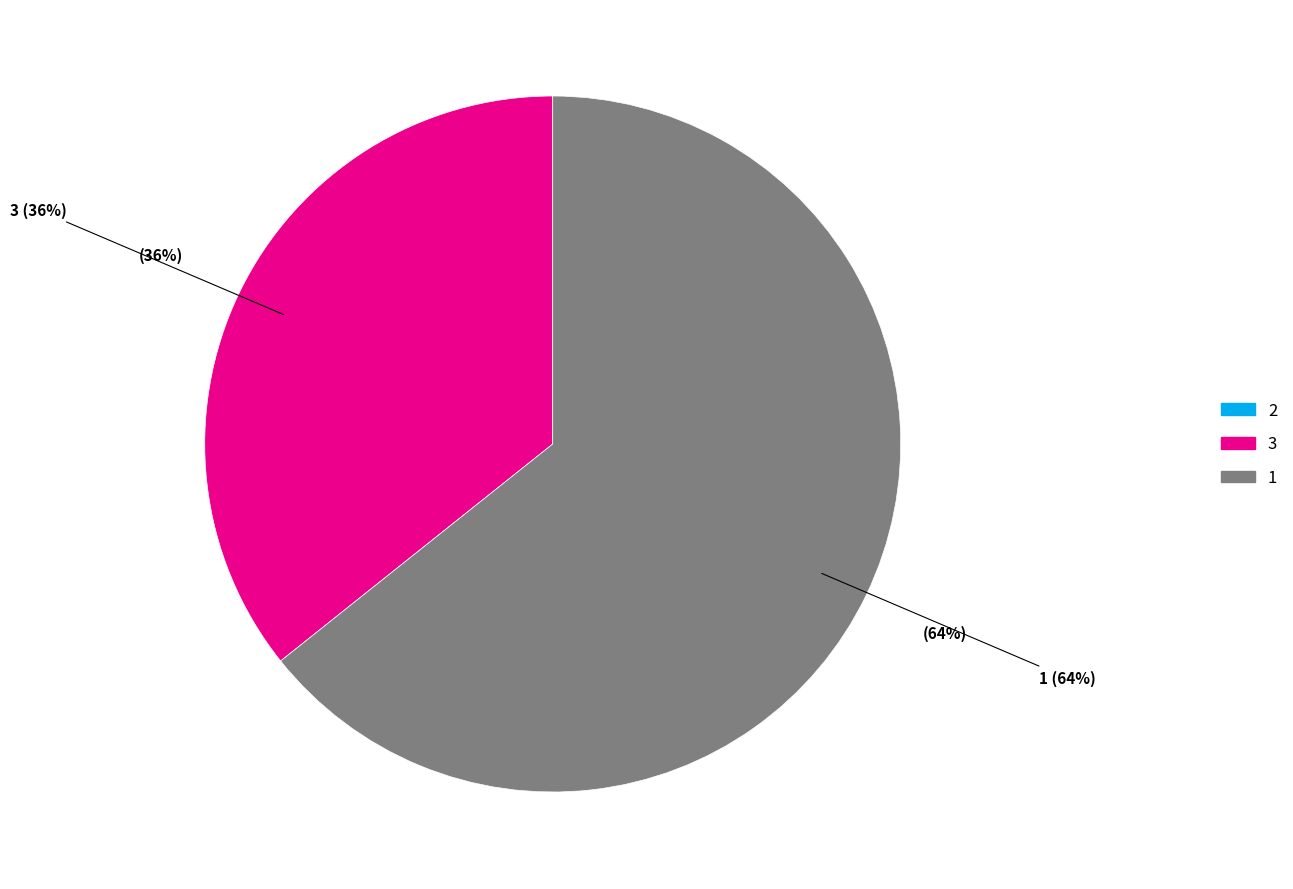

Which category has the biggest portion of the pie?

1